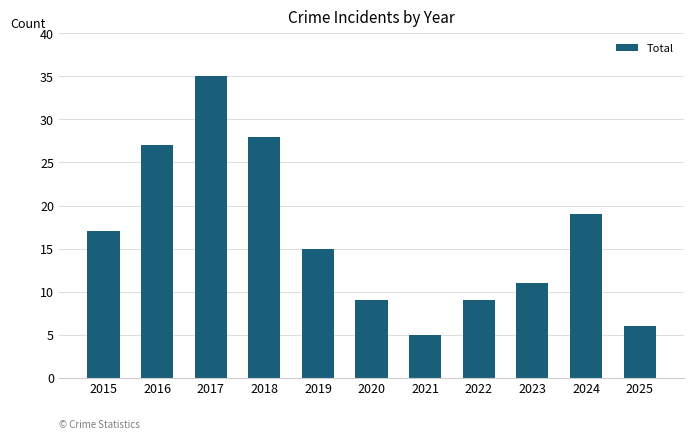

Which category has the highest value across all series?

2017